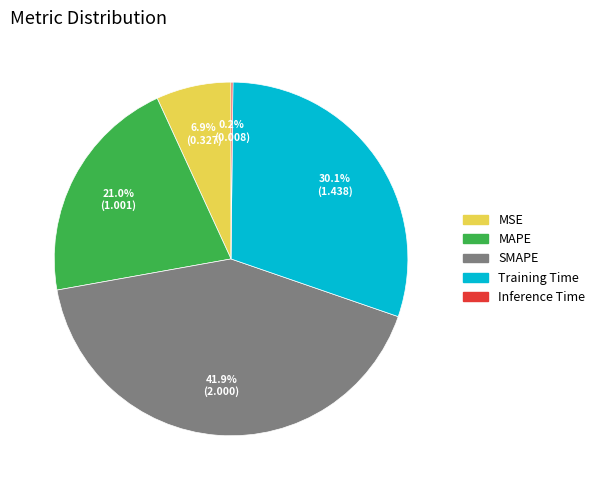

Approximately how many times larger is the value at Training Time compared to MAPE?

1.4